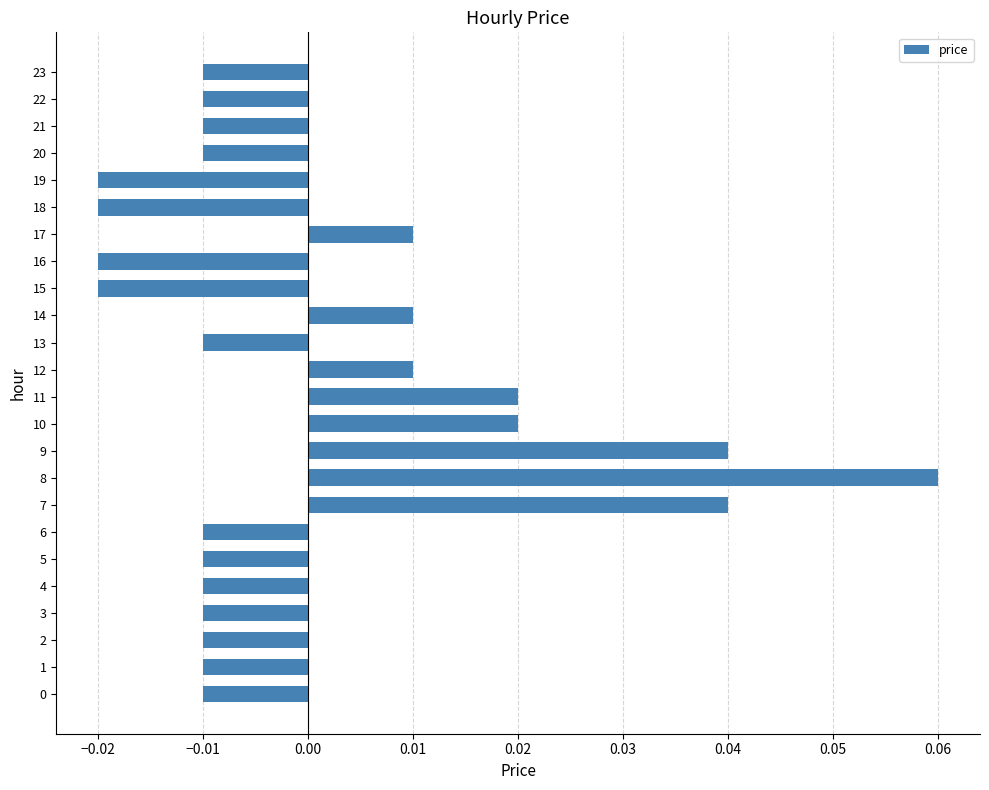

How many values are between 0 and 1?

8